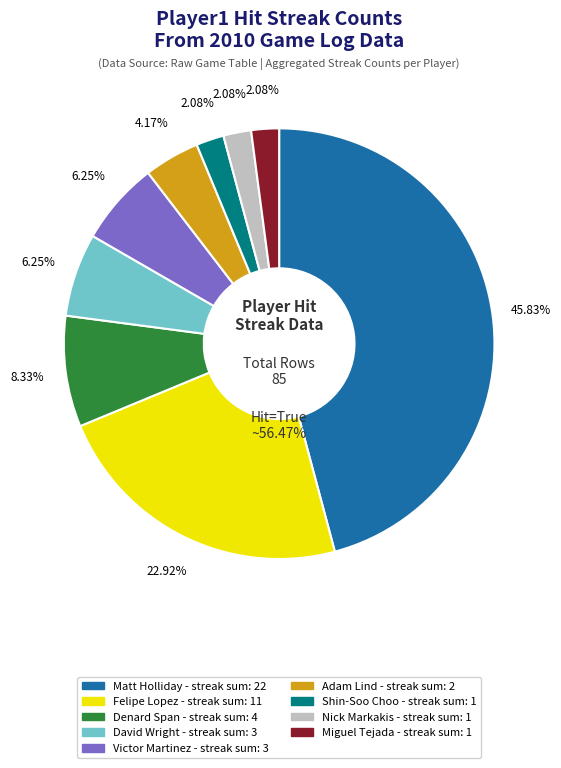

What is the ratio of the value at David Wright to the value at Shin-Soo Choo?

3.0